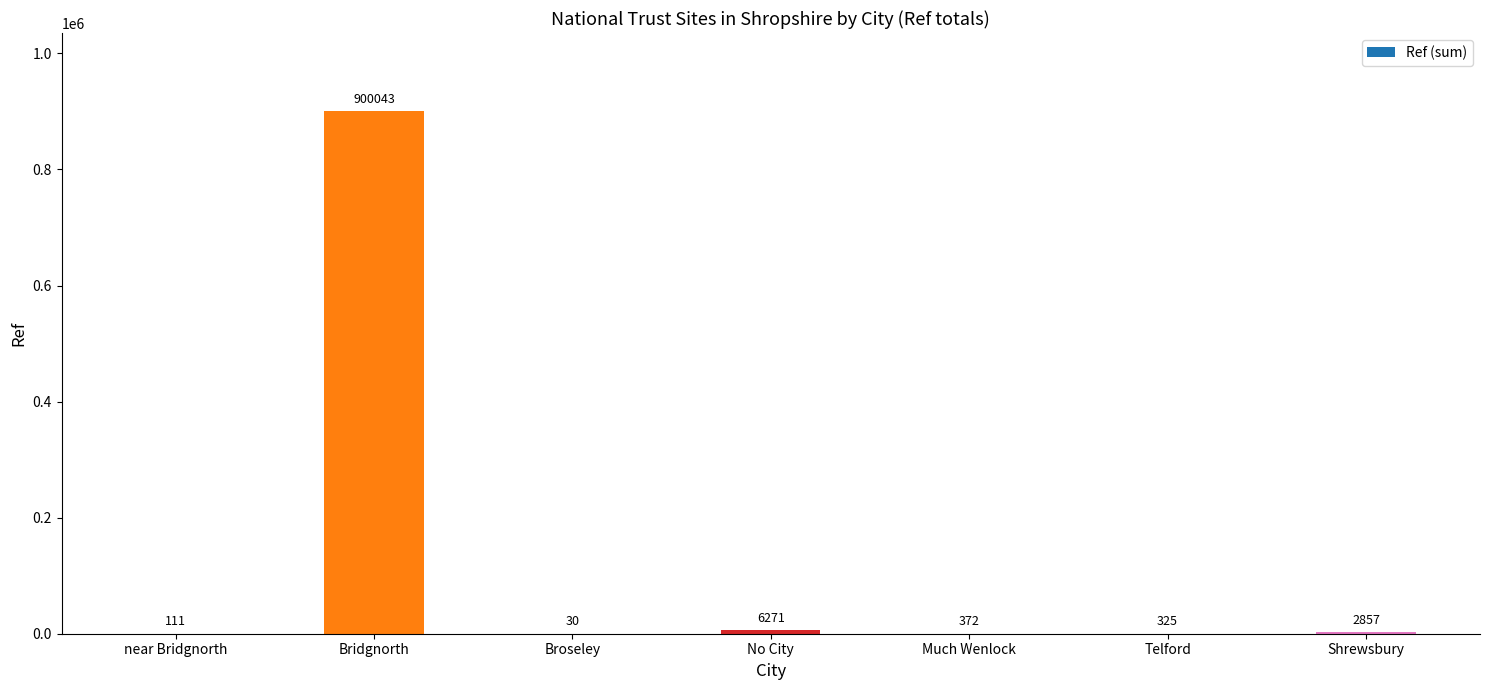

Which has a higher value, Much Wenlock or Broseley?

Much Wenlock